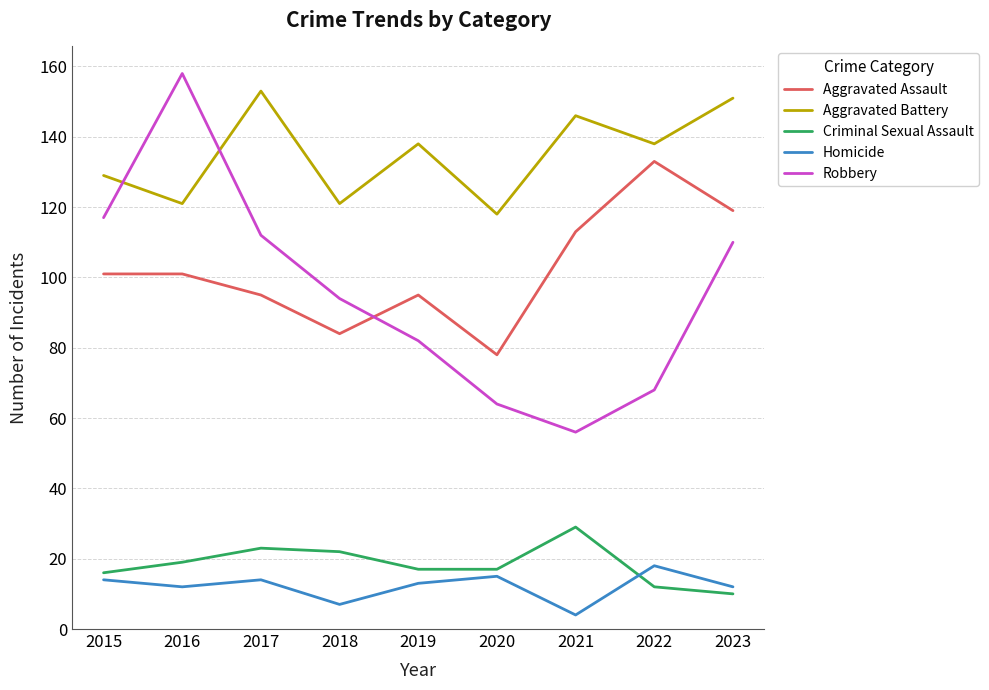

Reading left to right, what are all the values shown in this chart?

Aggravated Assault: 2015=101	2016=101	2017=95	2018=84	2019=95	2020=78	2021=113	2022=133	2023=119
Aggravated Battery: 2015=129	2016=121	2017=153	2018=121	2019=138	2020=118	2021=146	2022=138	2023=151
Criminal Sexual Assault: 2015=16	2016=19	2017=23	2018=22	2019=17	2020=17	2021=29	2022=12	2023=10
Homicide: 2015=14	2016=12	2017=14	2018=7	2019=13	2020=15	2021=4	2022=18	2023=12
Robbery: 2015=117	2016=158	2017=112	2018=94	2019=82	2020=64	2021=56	2022=68	2023=110